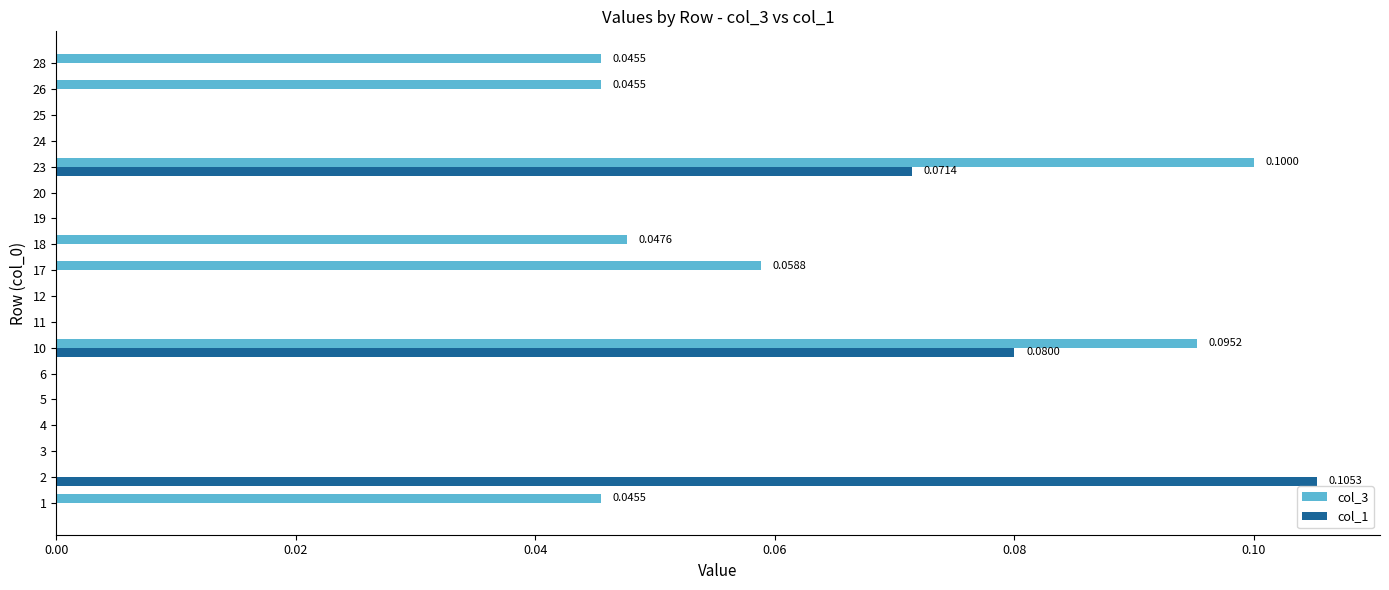

Between 1 and 10, which series saw the biggest shift?

col_1